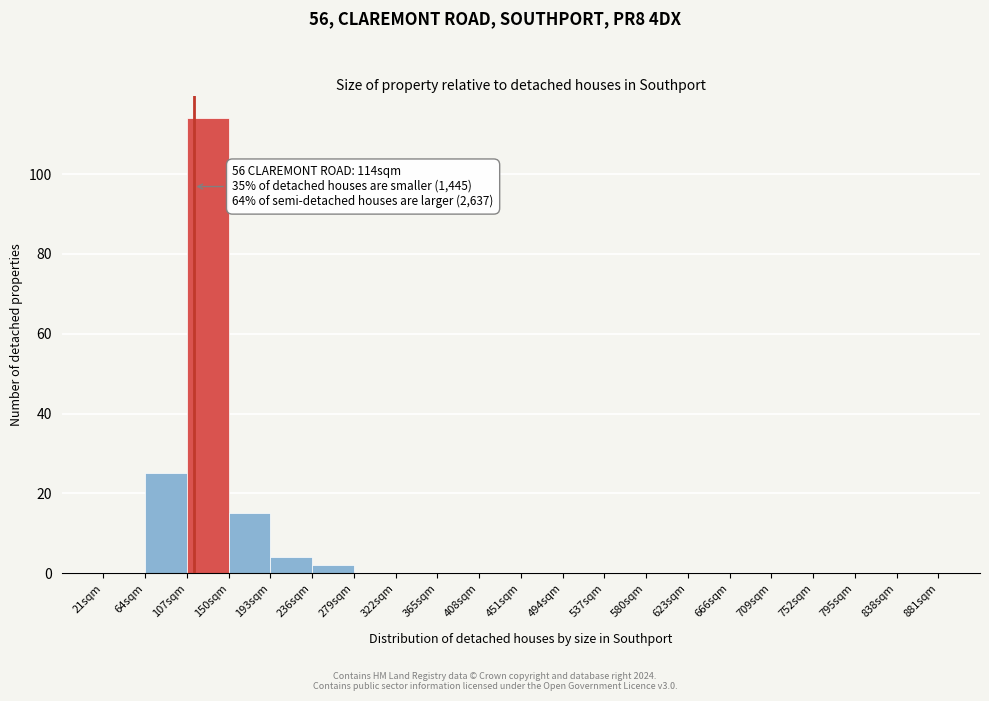

Which range on the x-axis has the tallest bar?

107 to 150